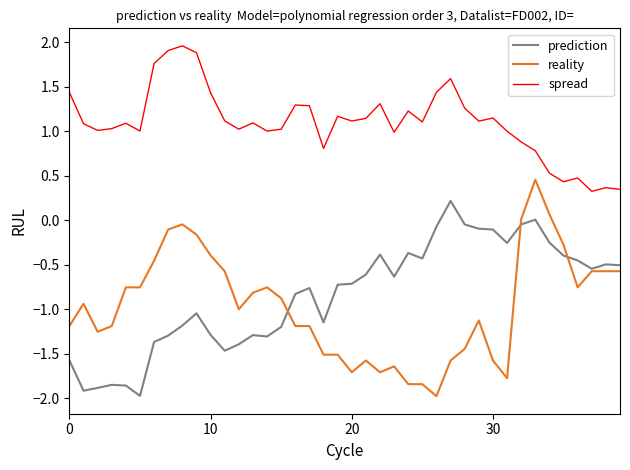

How many categories are shown in the chart?

40